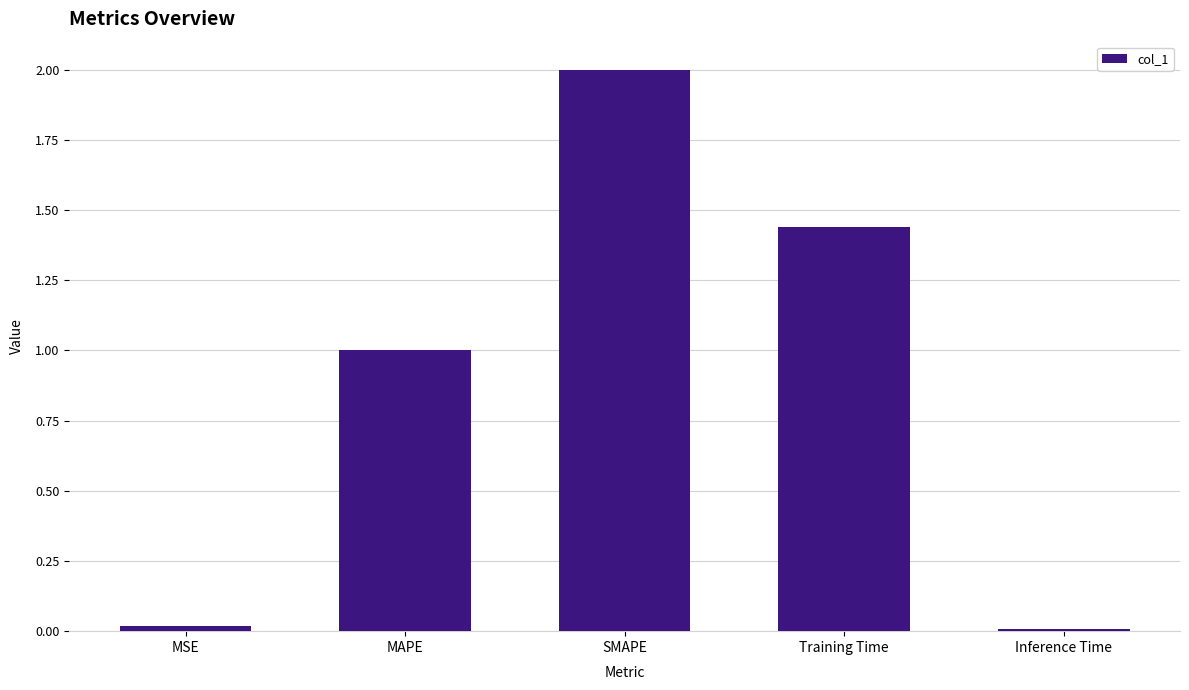

What is the difference between the maximum and second lowest values?

2.0